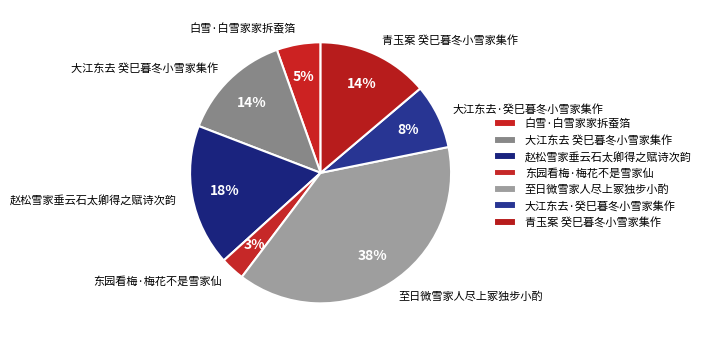

How many segments does this pie chart have?

7